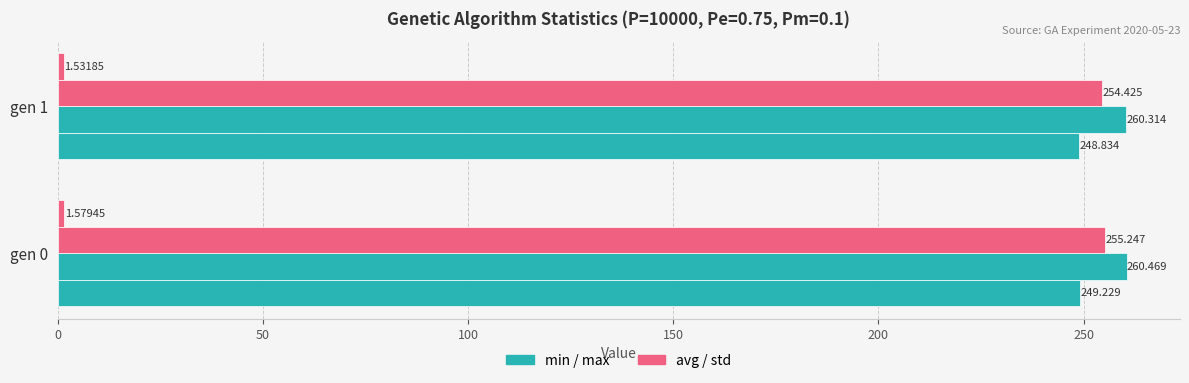

Count the number of categories in the chart.

2